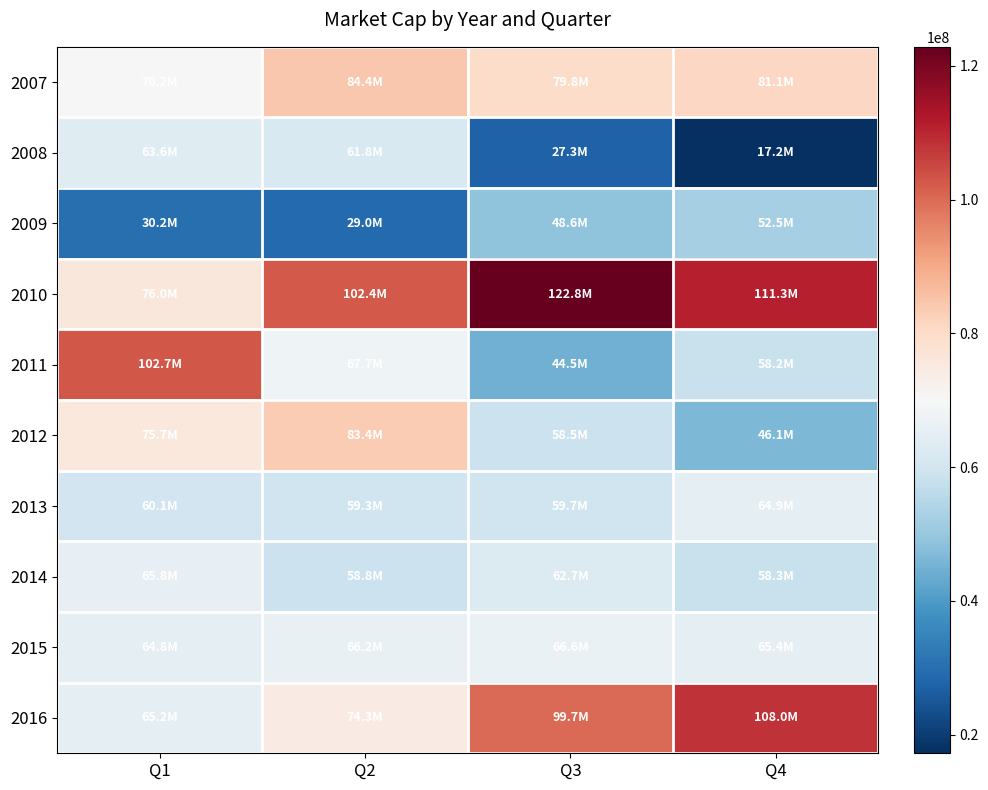

At how many categories does at least one series exceed 119310859?

1